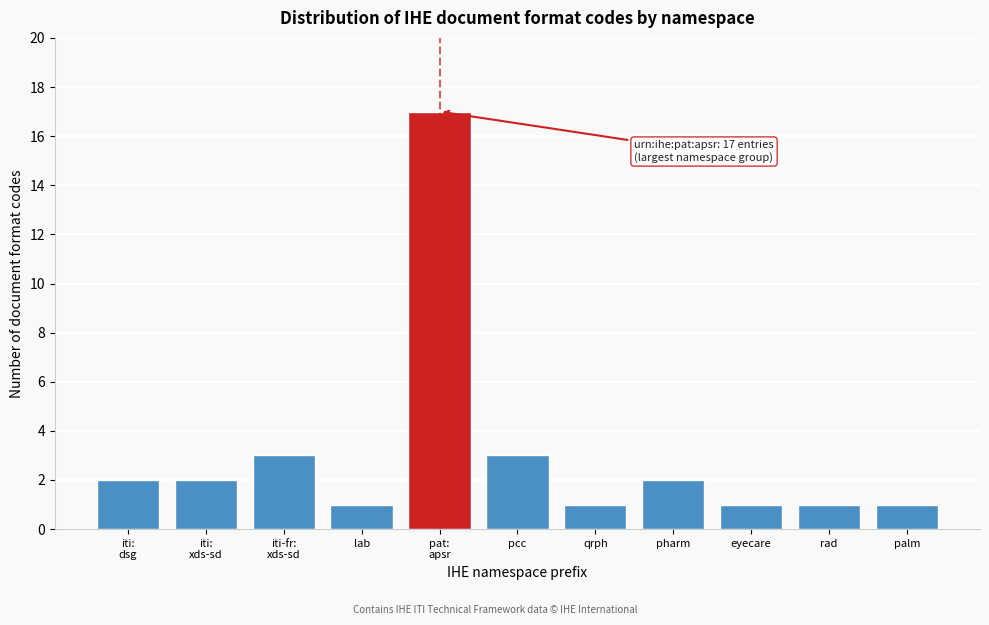

Reading left to right, extract all data points from this chart.

2	2	3	1	17	3	1	2	1	1	1